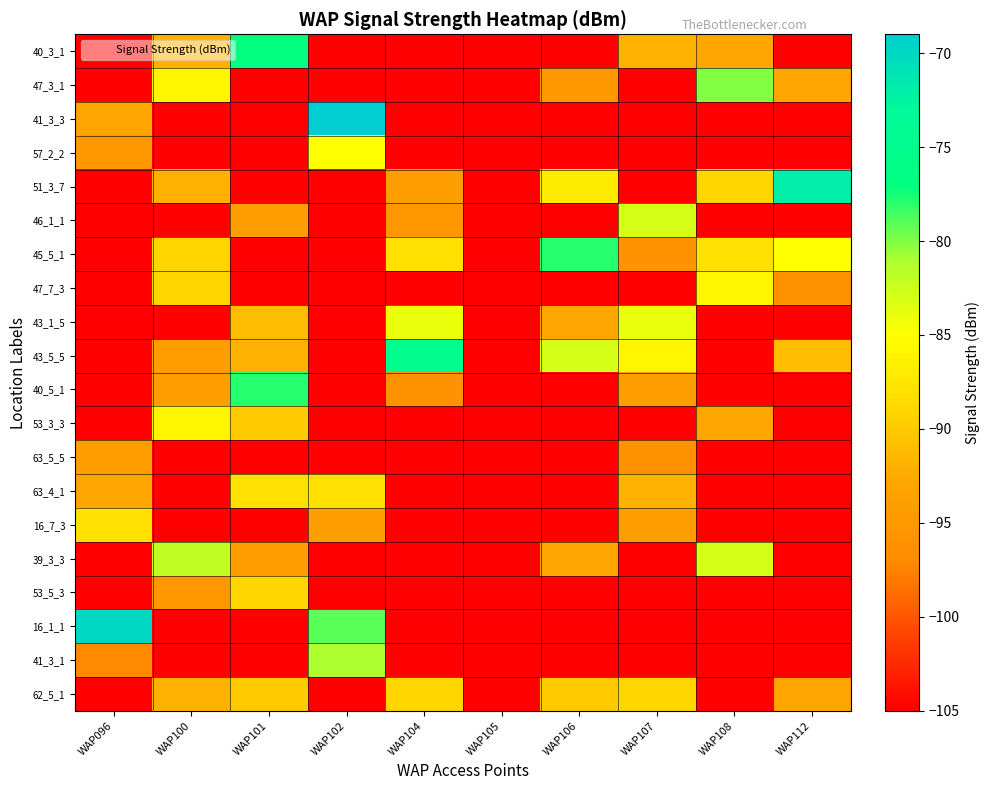

What is the maximum value shown in the chart?

-69